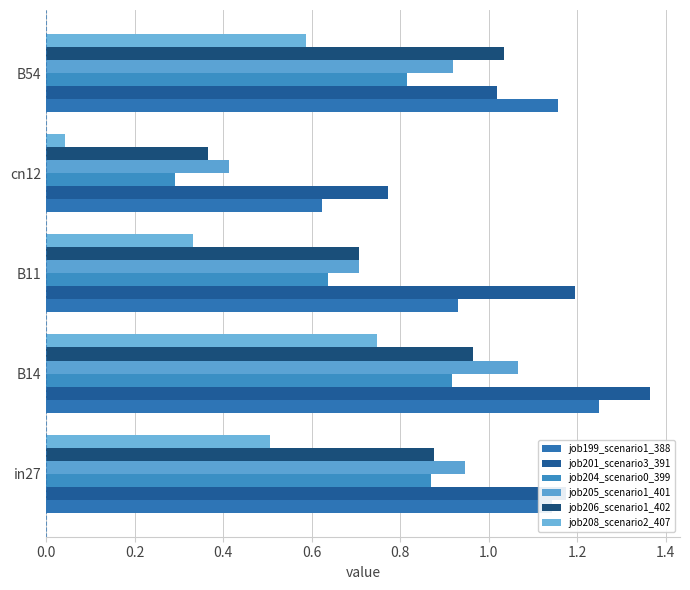

How many data points in job201_scenario3_391 are less than 1?

1